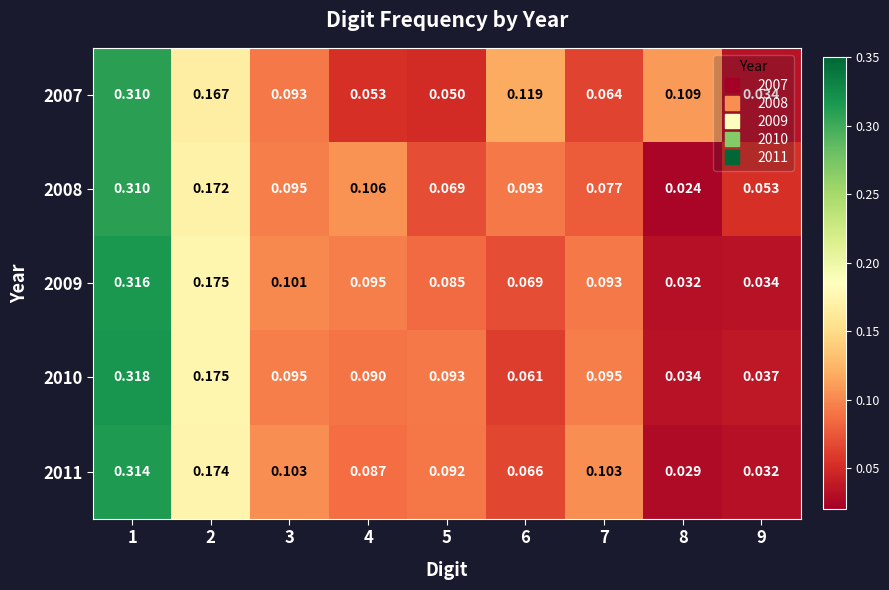

How many data points does each series have?

9